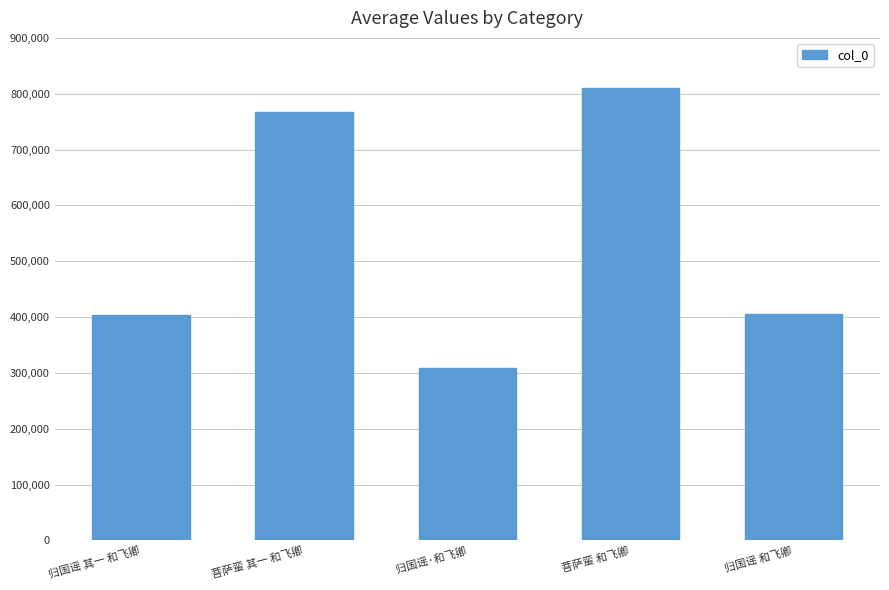

What is the average value?

539033